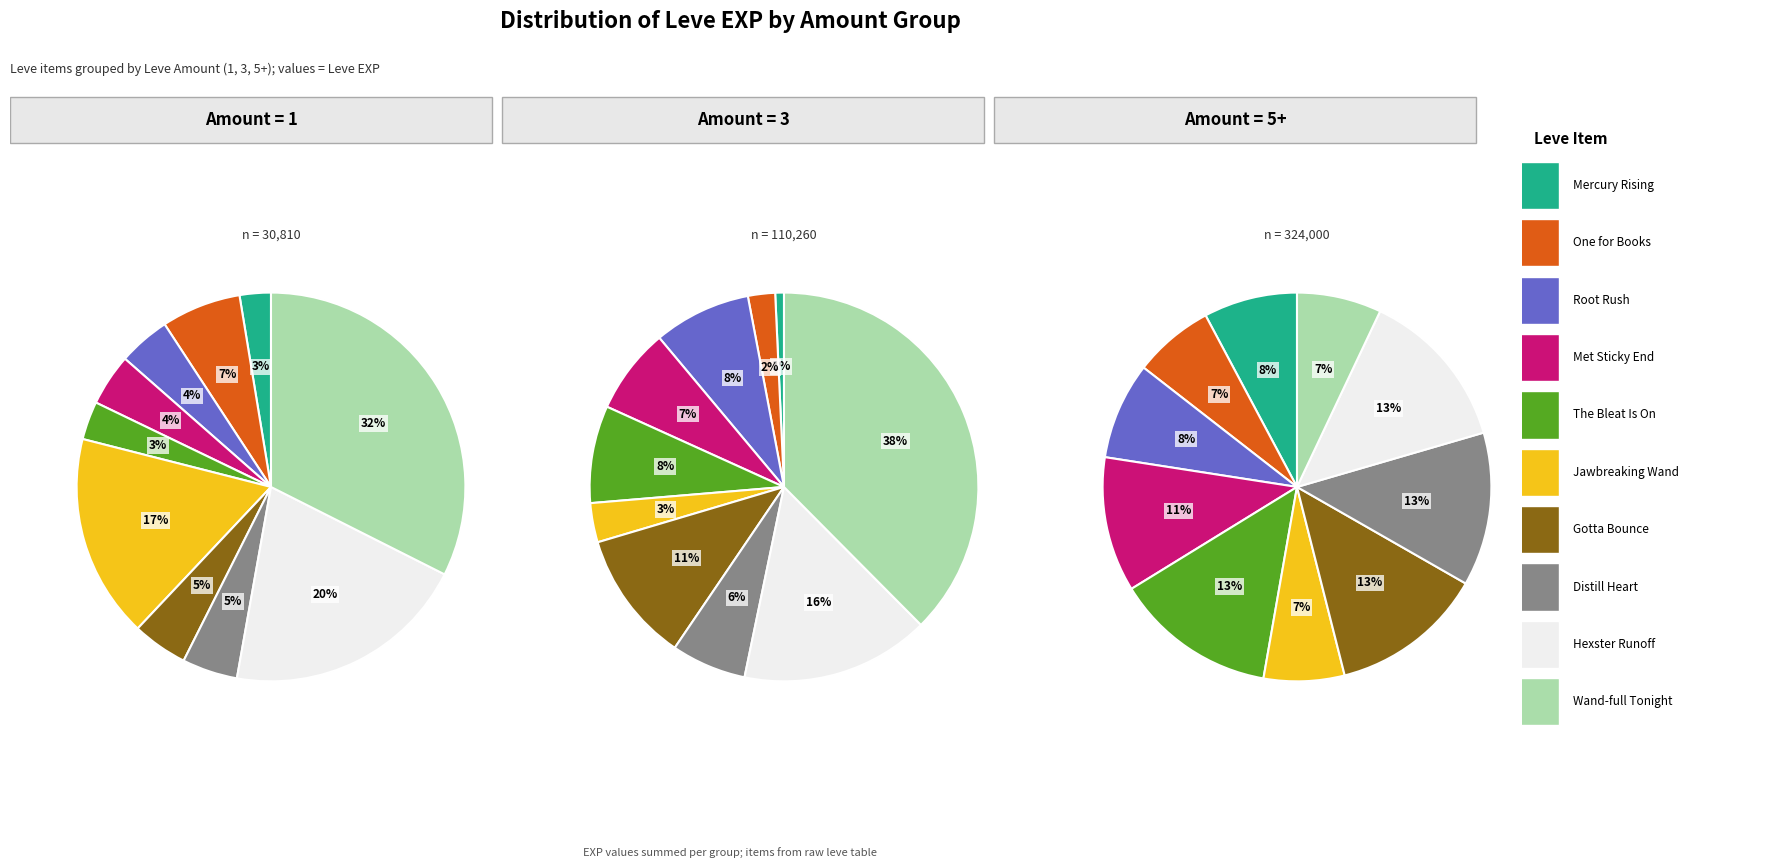

Does any single category account for the majority?

No